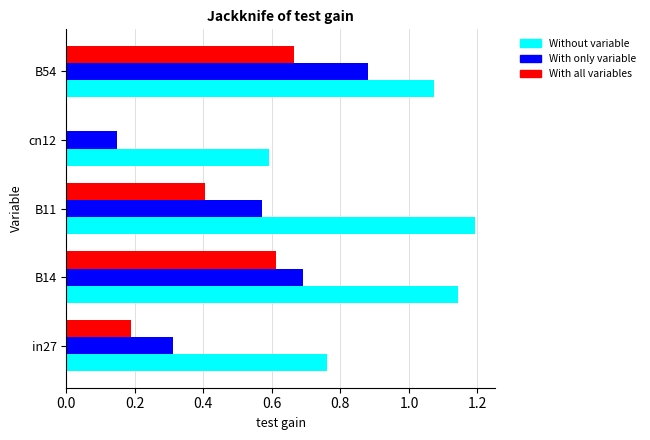

Which category has the highest value across all series?

B11